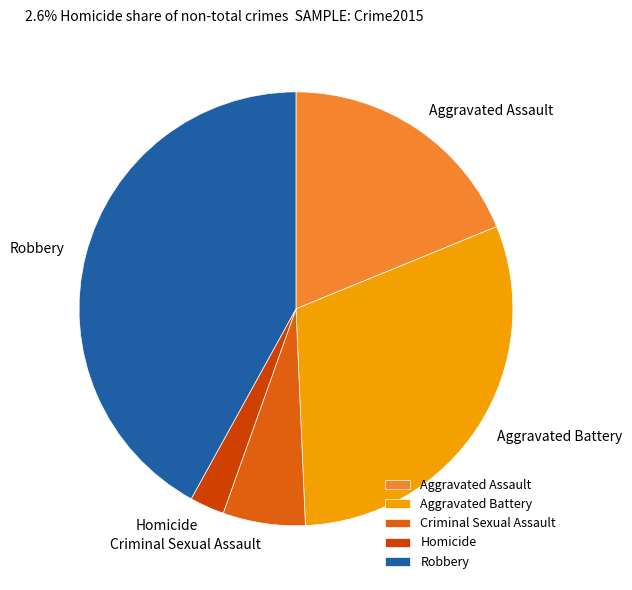

Count the number of slices in the pie.

5